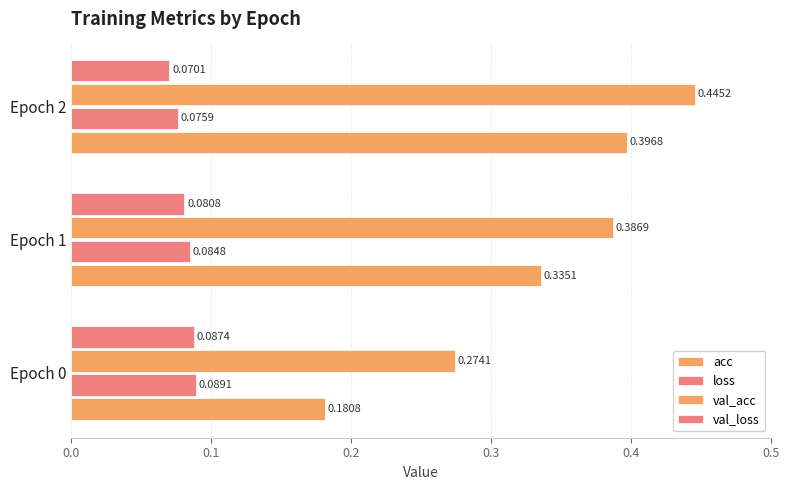

What is the sum of all val_acc values?

1.1